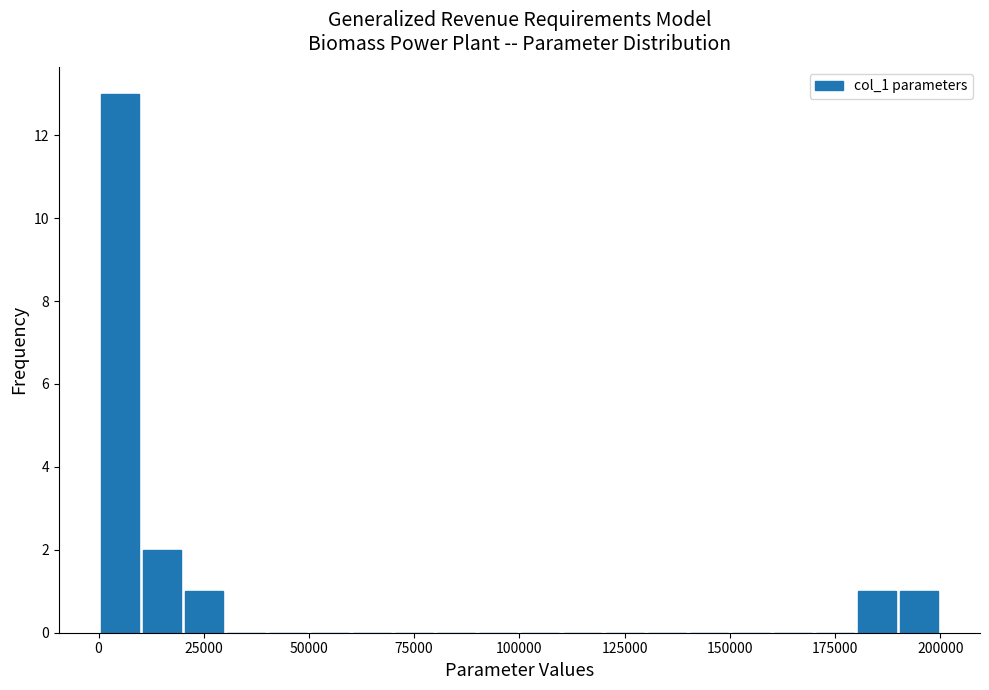

Around what value on the x-axis is the tallest bar? Give the approximate position of its centre, as read against the axis.

5000